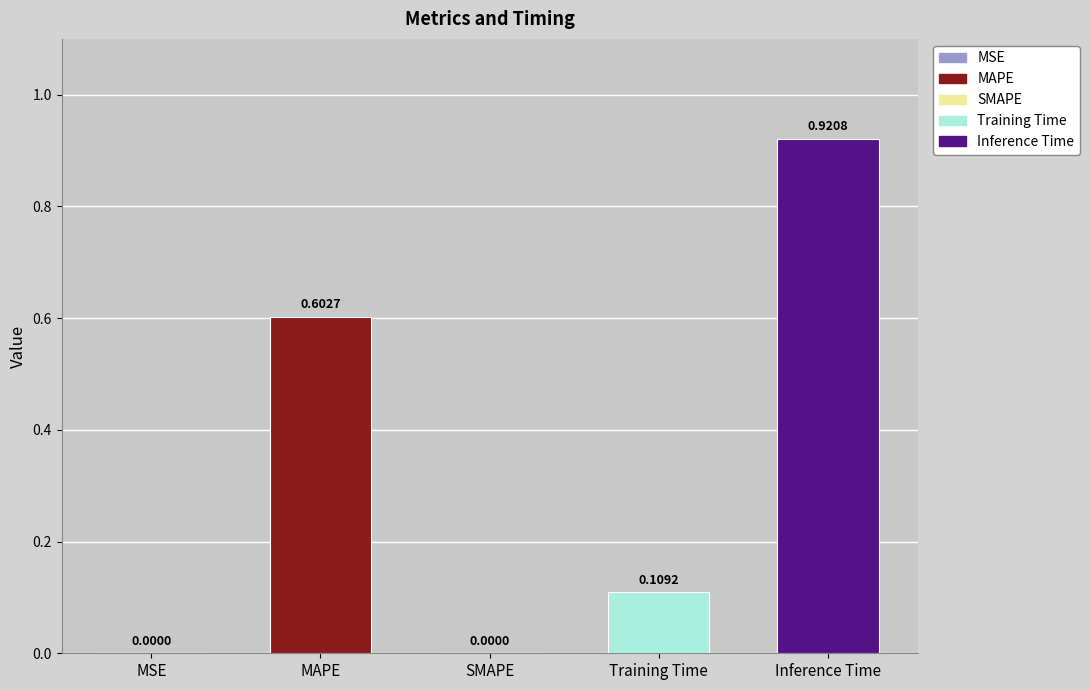

Read the value at MAPE.

0.6